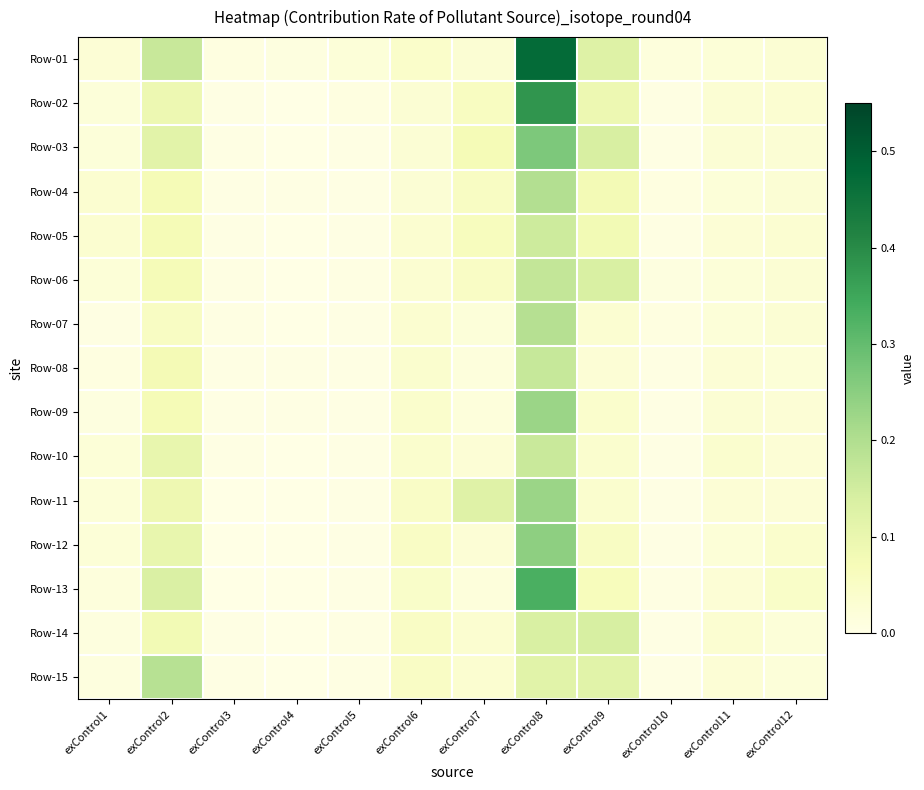

Which series has the largest total across all categories?

Row-01